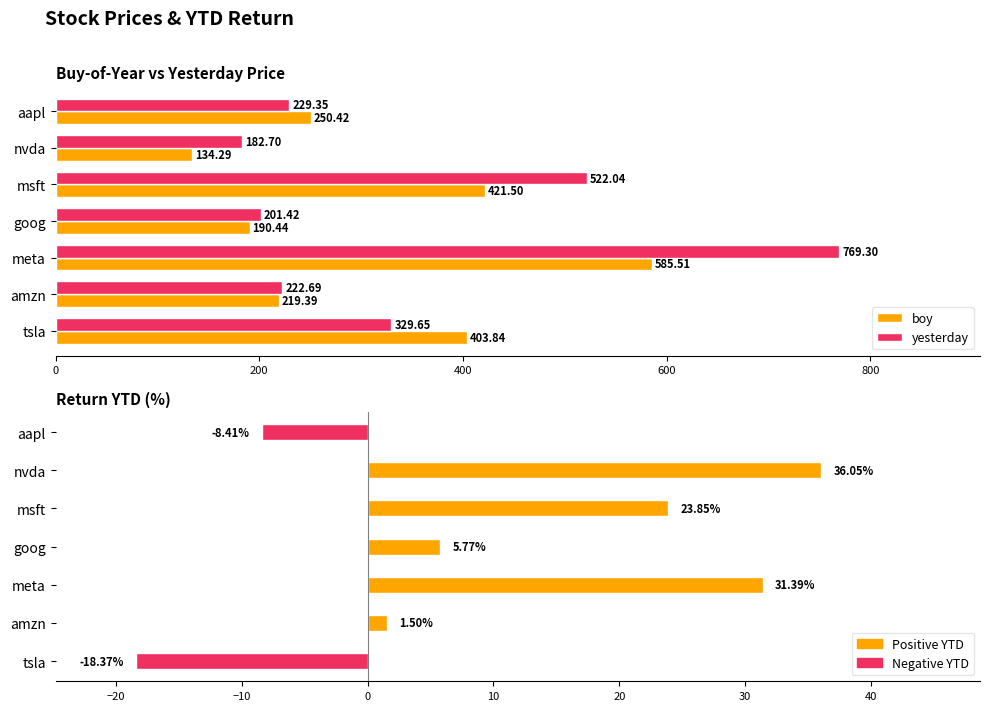

Does the chart contain stacked bars?

No